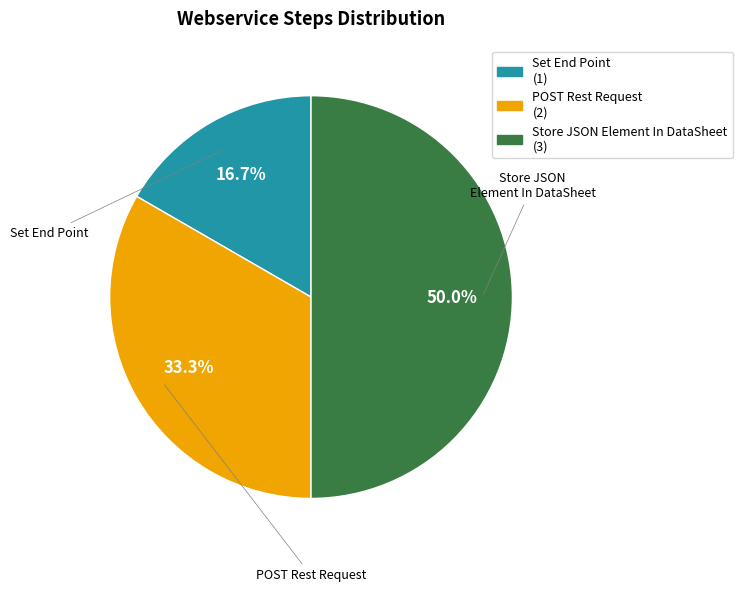

Does Set End Point account for over 50% of the chart?

No